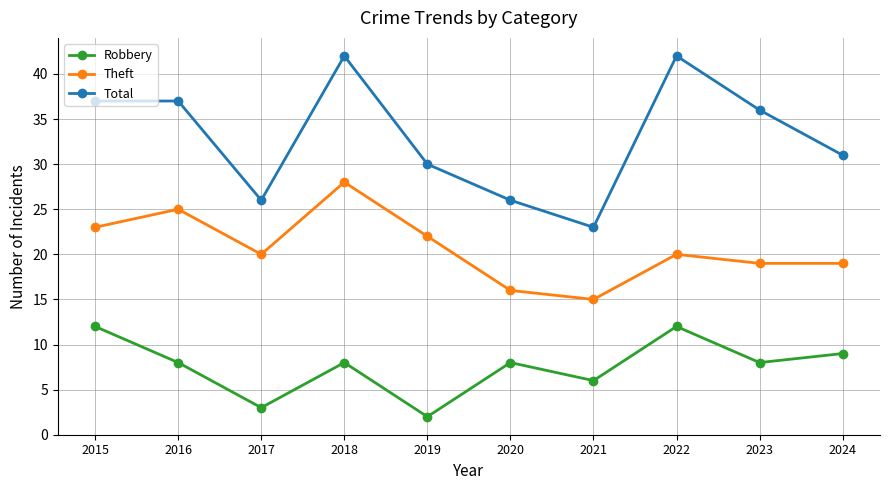

What is the highest value of the Total series?

42